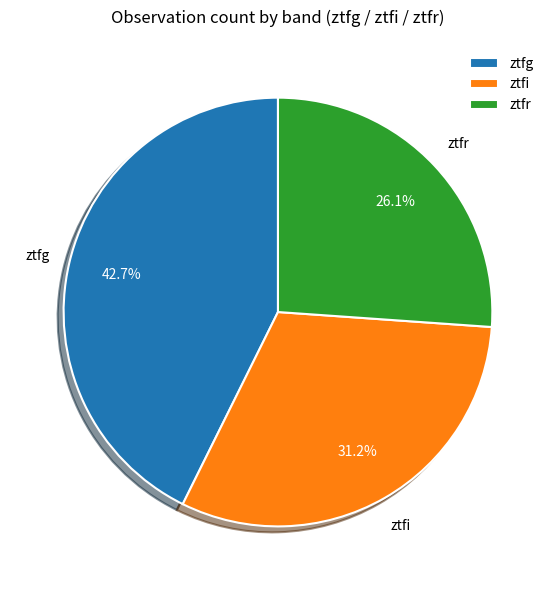

What is the ratio of the value at ztfi to the value at ztfr?

1.2